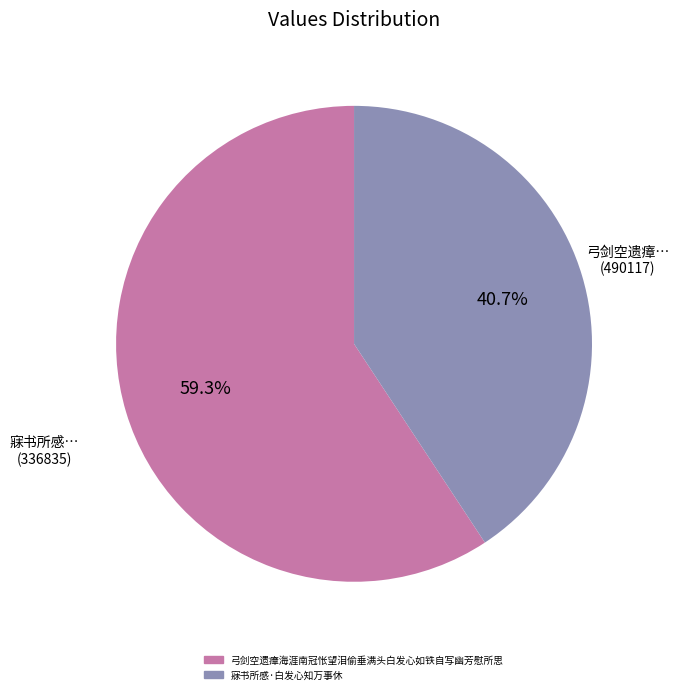

Does 弓剑空遗瘴海涯南冠怅望泪偷垂满头白发心如铁自写幽芳慰所思 represent more than half of the total?

Yes